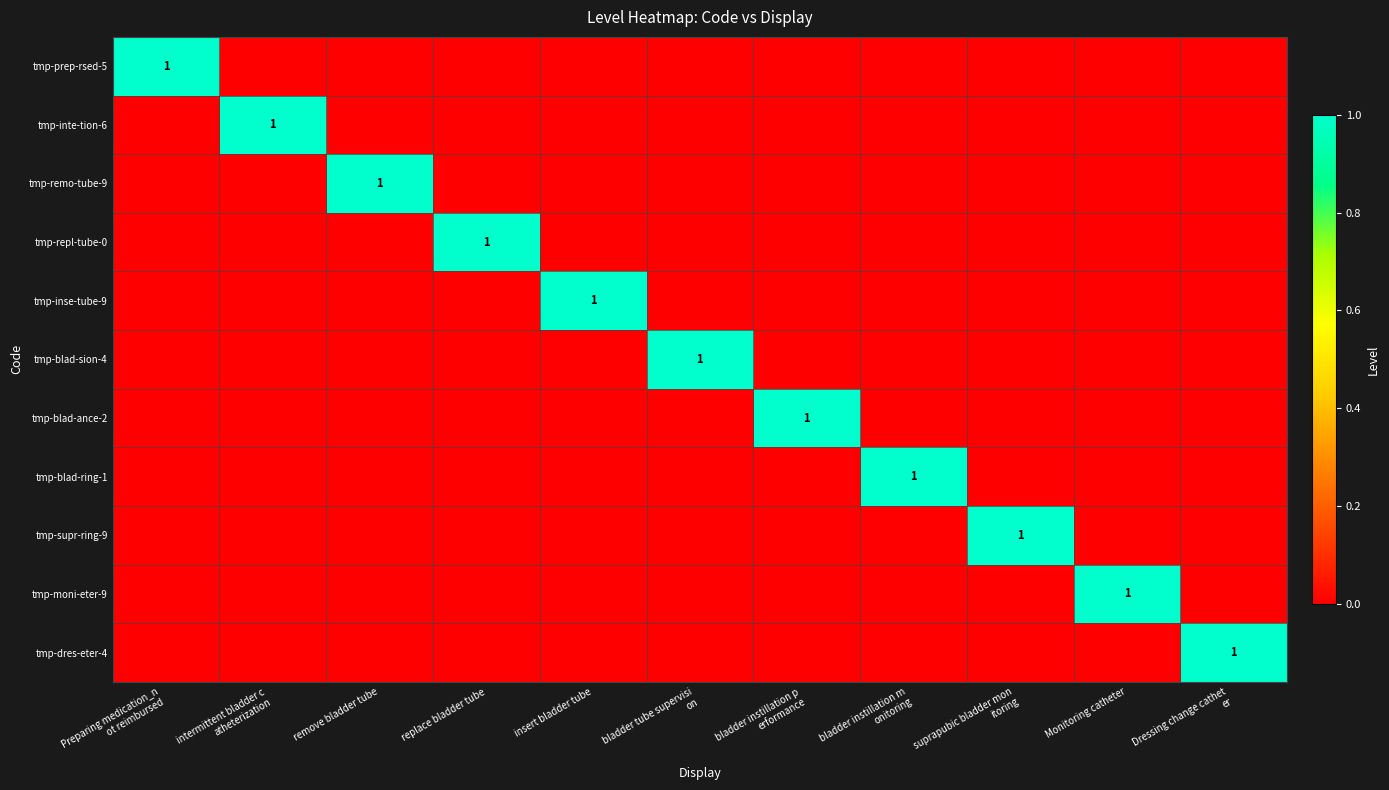

What is the difference between the maximum and second lowest values in the tmp-blad-ance-2 series?

1